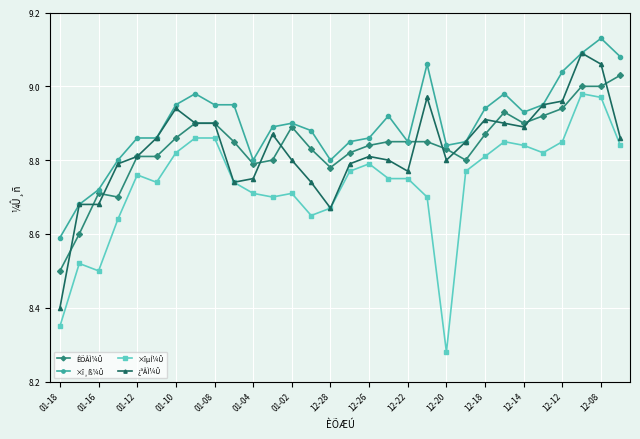

True or false: ÊÕÅÌ¼Û has more than 2 interior local peaks.

True